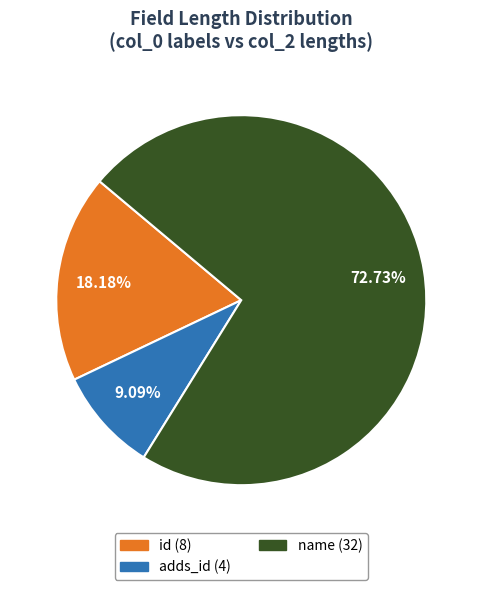

How many segments does this pie chart have?

3